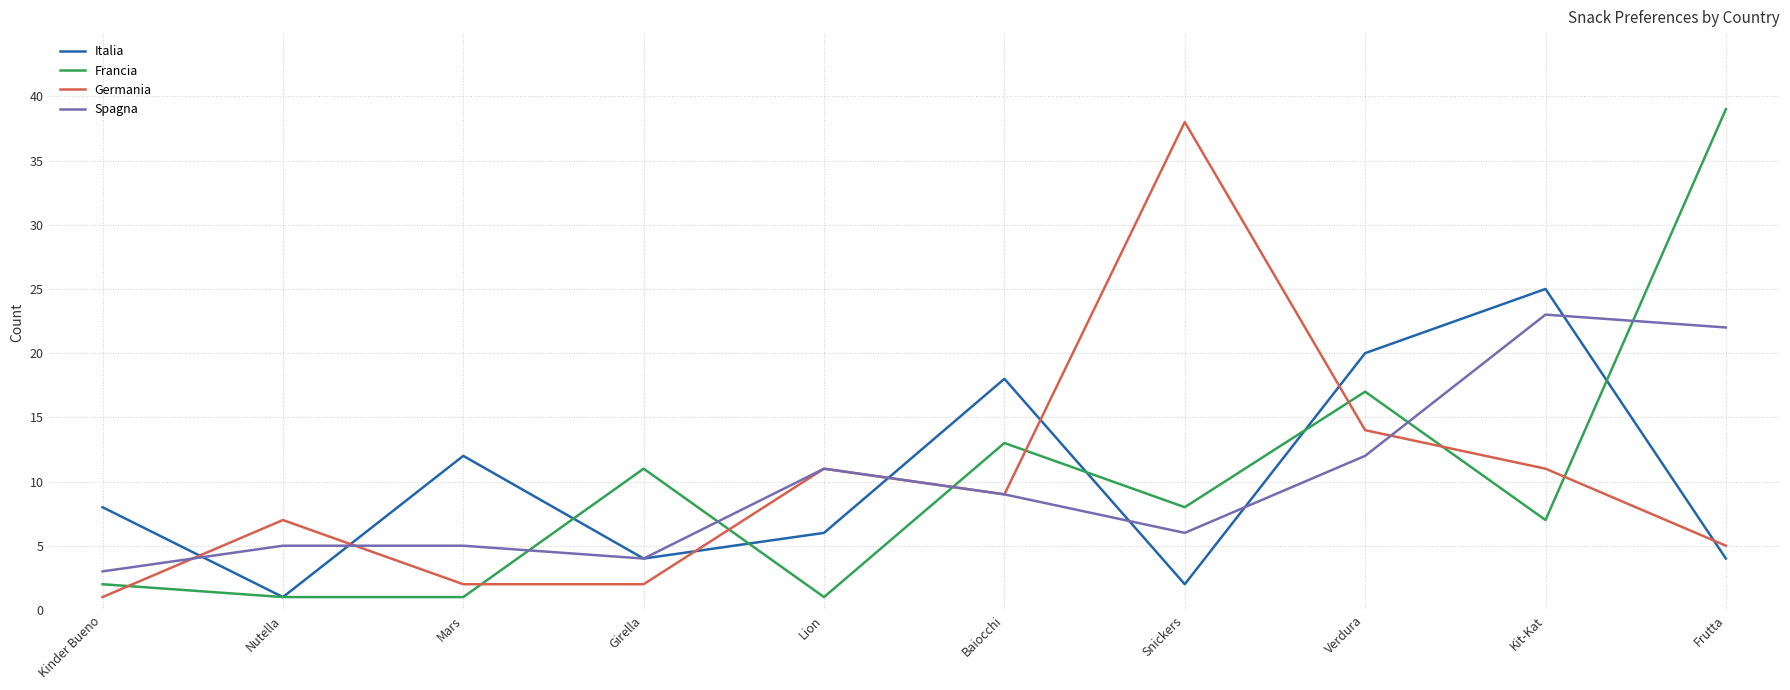

What is the difference between the highest and lowest values at Baiocchi?

9